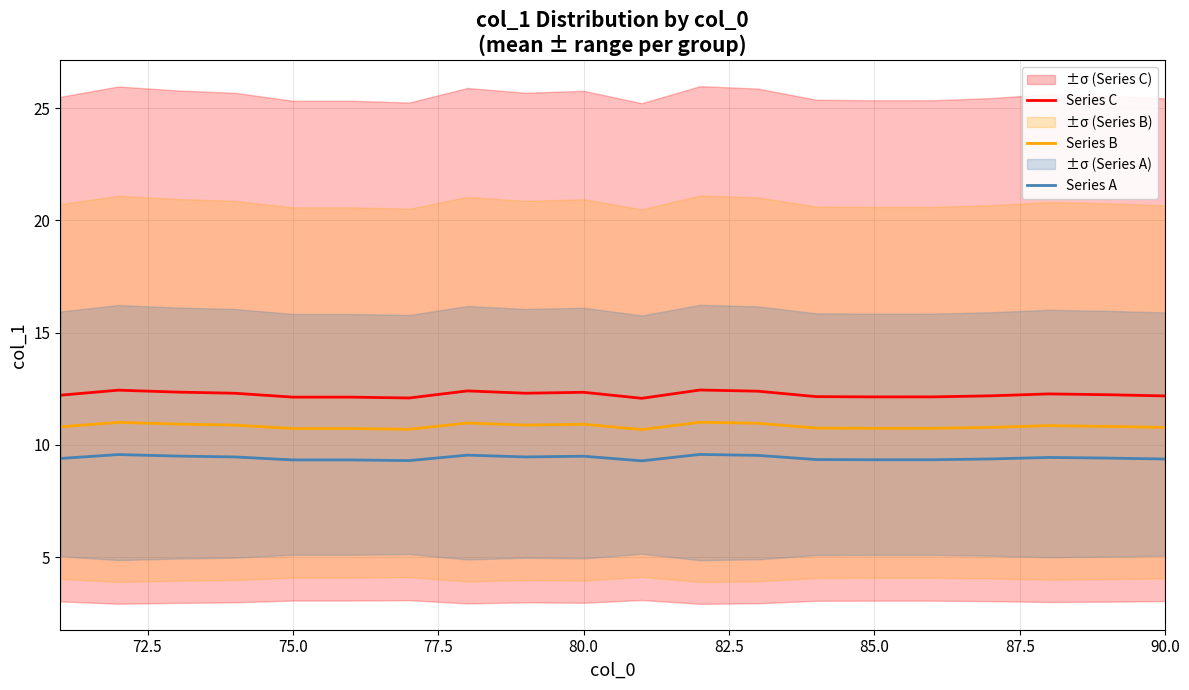

Which series has the largest range (max minus min)?

Series C